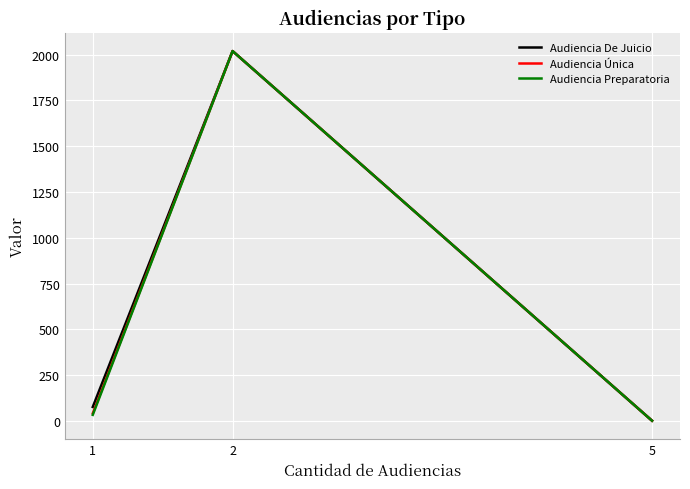

What is the maximum value for Audiencia Única?

2019